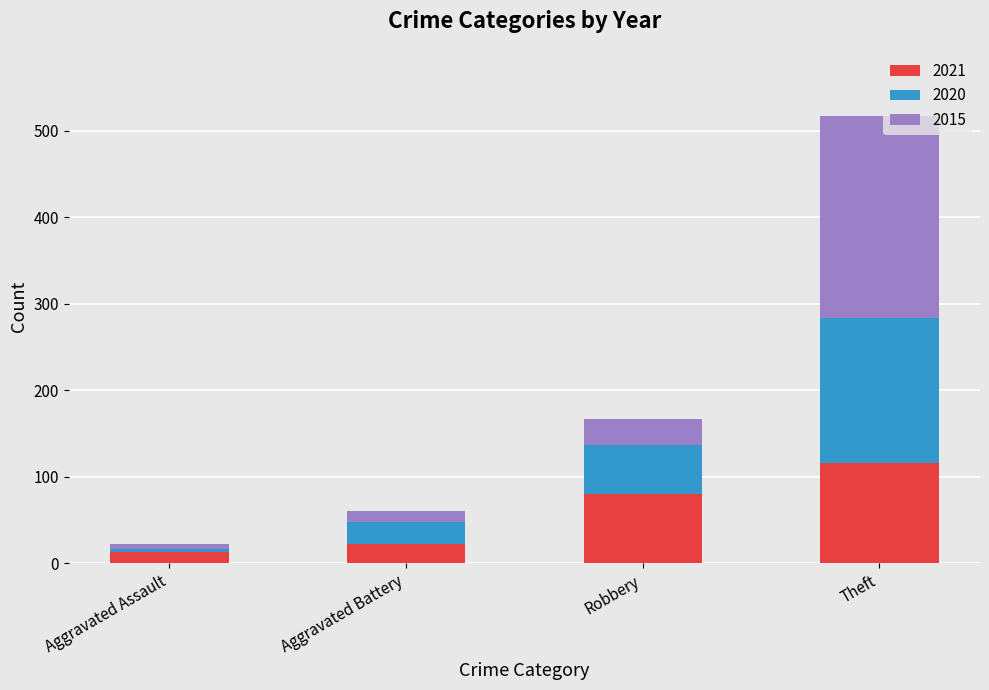

What is the minimum value for 2021?

13